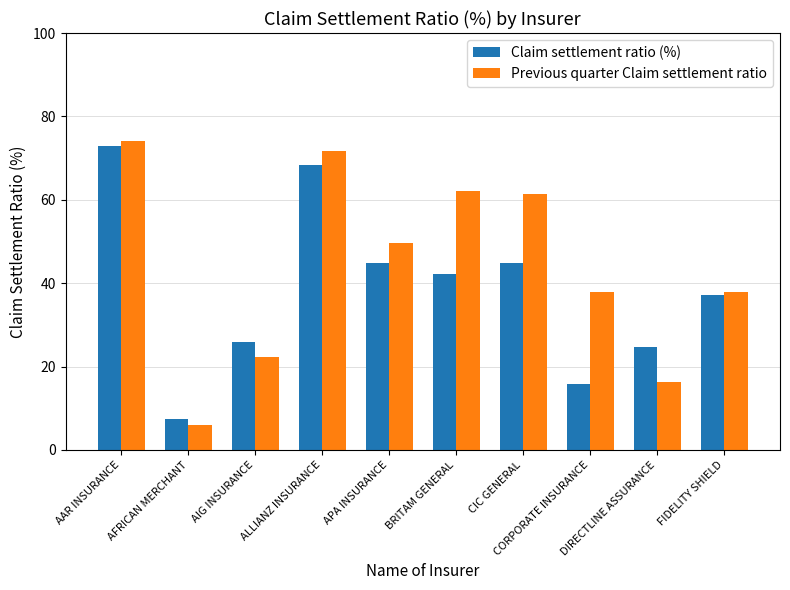

List the series in order of their overall mean, highest first.

Previous quarter Claim settlement ratio, Claim settlement ratio (%)